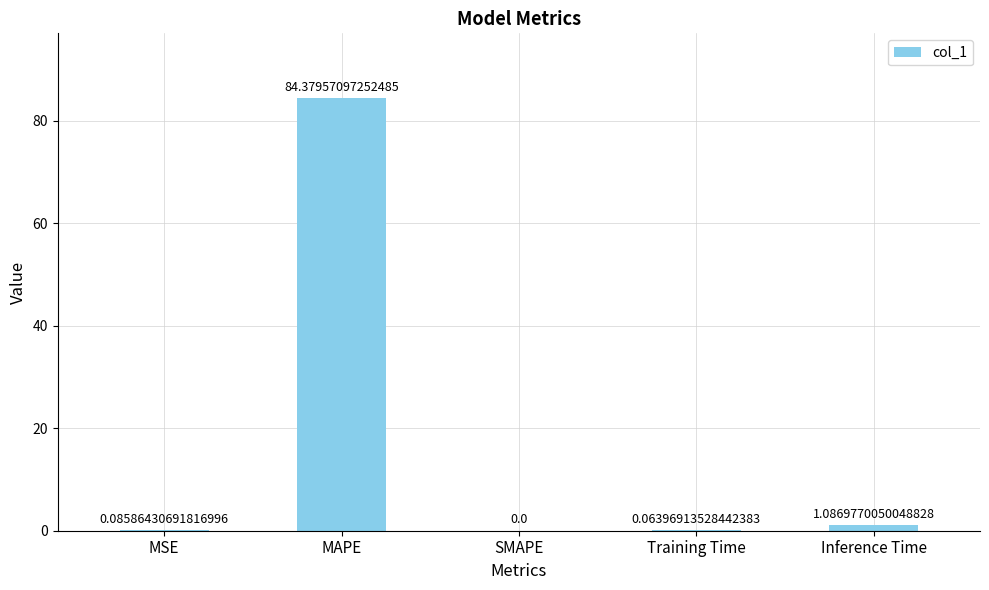

Are the bars grouped side by side (vs. stacked)?

No